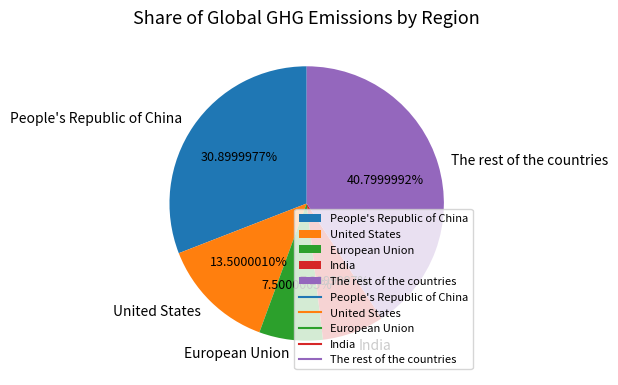

True or false: People's Republic of China accounts for 37% of the total.

False